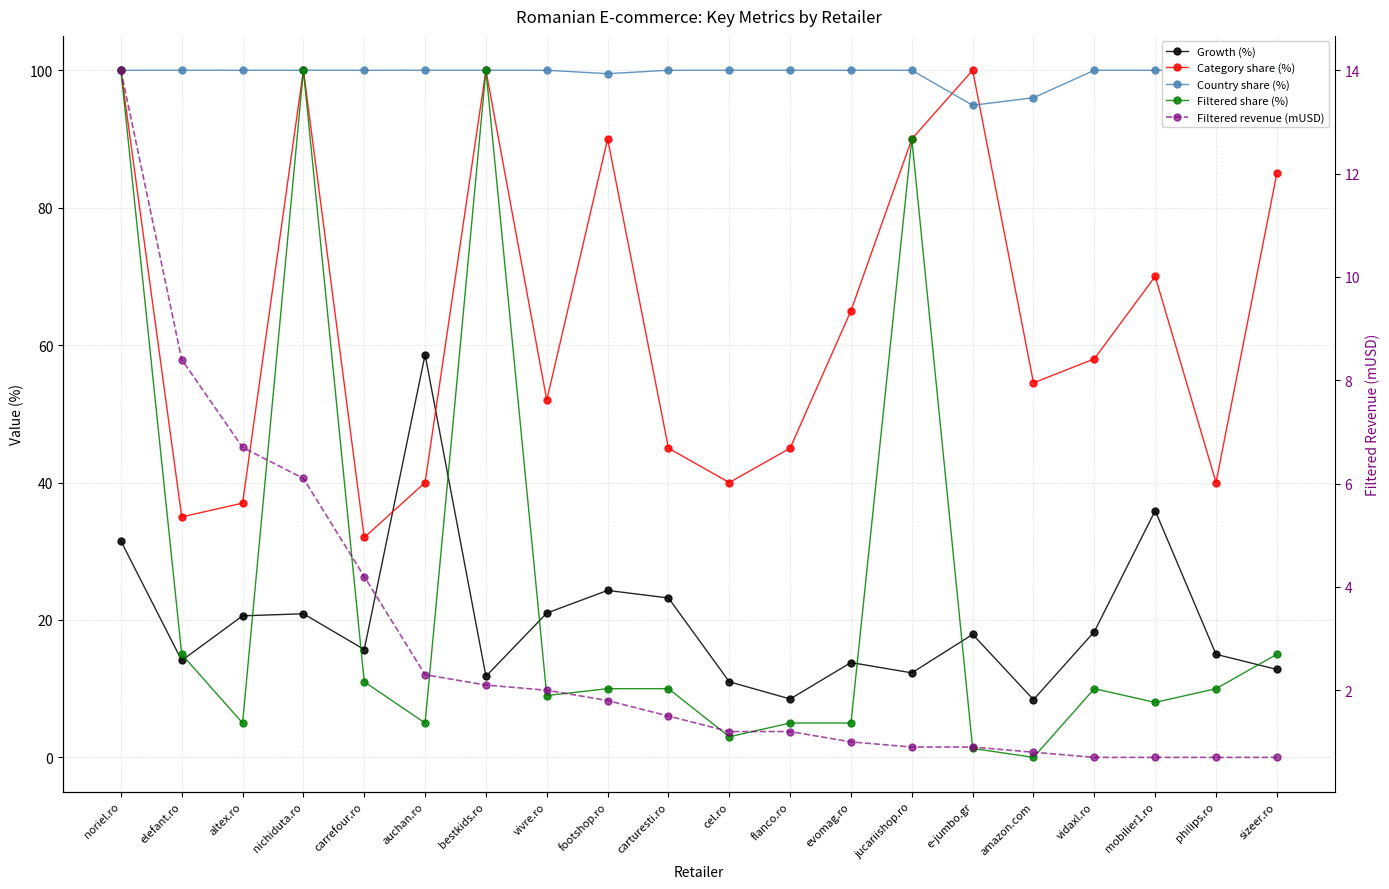

Reading left to right, extract all data points from this chart.

Growth (%): 31.5	14.1	20.6	20.9	15.7	58.6	11.8	21.0	24.3	23.2	11.0	8.5	13.8	12.3	17.9	8.4	18.3	35.9	15.0	12.8
Category share (%): 100.0	35.0	37.0	100.0	32.0	40.0	100.0	52.0	90.0	45.0	40.0	45.0	65.0	90.0	100.0	54.5	58.0	70.0	40.0	85.0
Country share (%): 100.0	100.0	100.0	100.0	100.0	100.0	100.0	100.0	99.5	100.0	100.0	100.0	100.0	100.0	94.9	96.0	100.0	100.0	100.0	100.0
Filtered share (%): 100.0	15.0	5.0	100.0	11.0	5.0	100.0	9.0	10.0	10.0	3.0	5.0	5.0	90.0	1.3	0.0	10.0	8.0	10.0	15.0
Filtered revenue (mUSD): 14.0	8.4	6.7	6.1	4.2	2.3	2.1	2.0	1.8	1.5	1.2	1.2	1.0	0.9	0.9	0.8	0.7	0.7	0.7	0.7